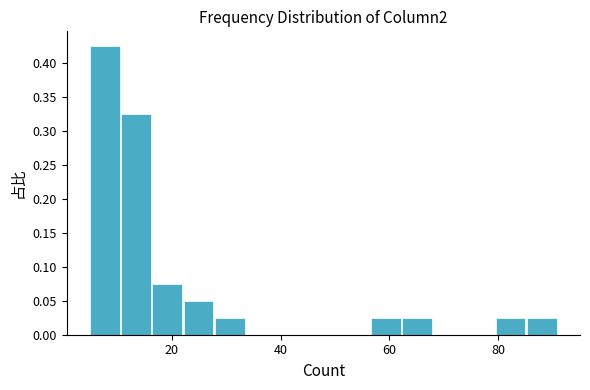

Around what value on the x-axis is the tallest bar? Give the approximate position of its centre, as read against the axis.

8